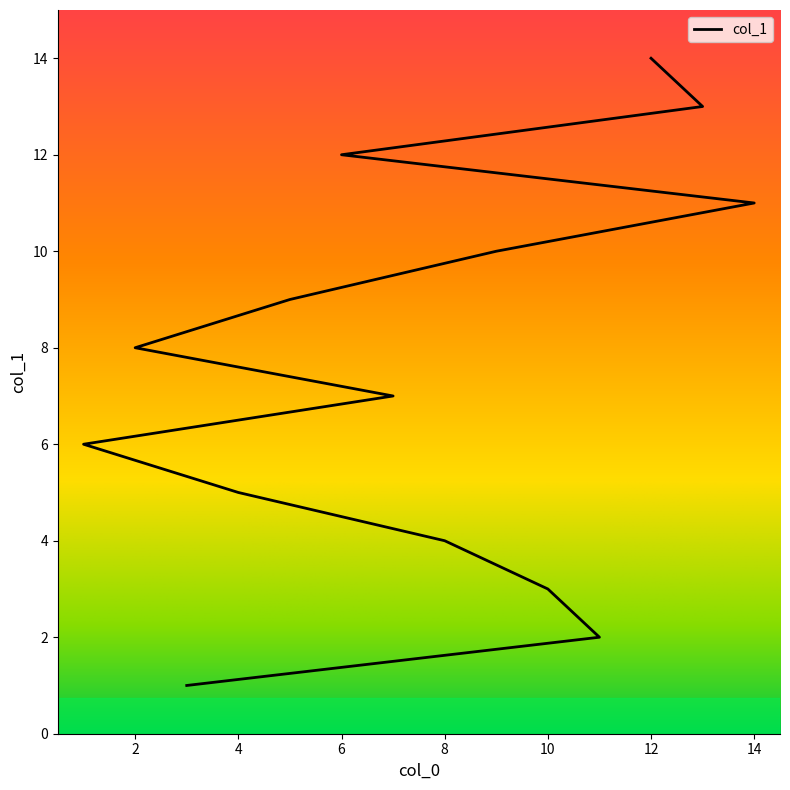

What is the difference between the second highest and minimum values?

12